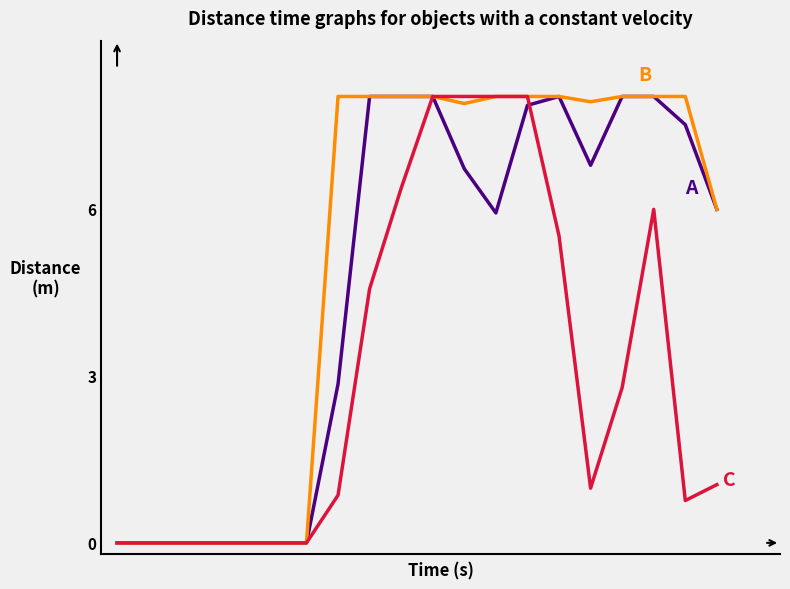

How many categories are shown in the chart?

20